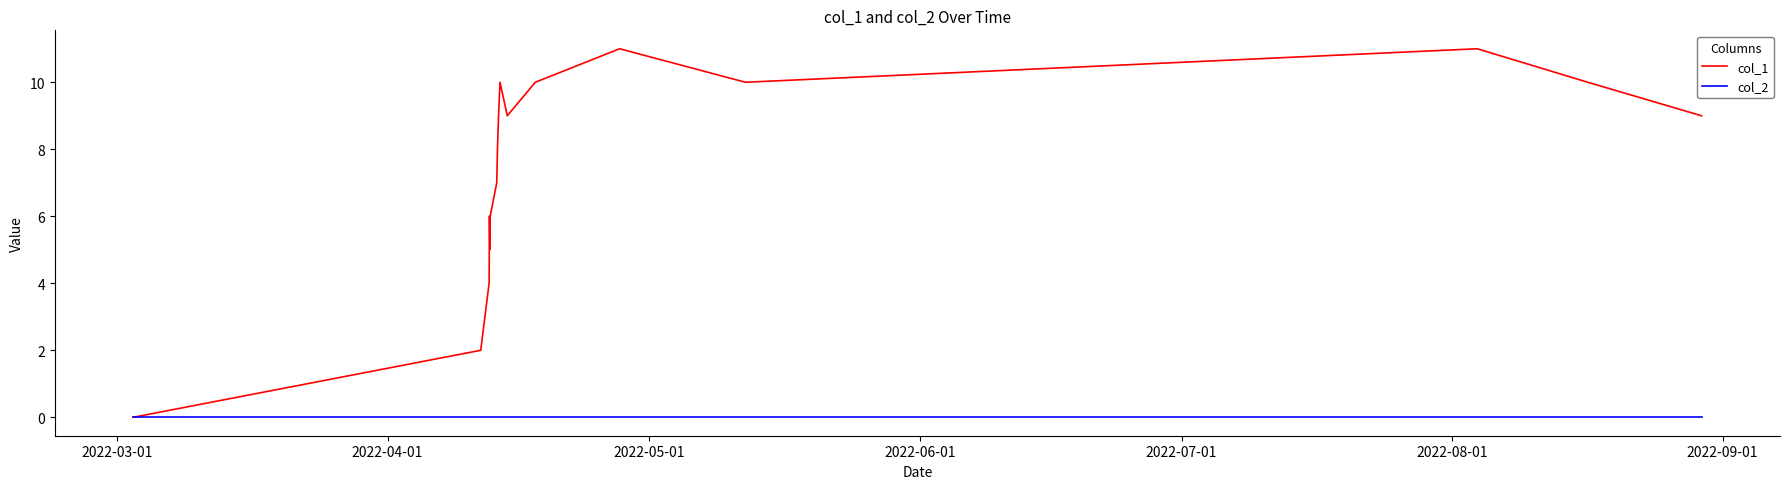

Does the chart display data point markers on the line(s)?

No